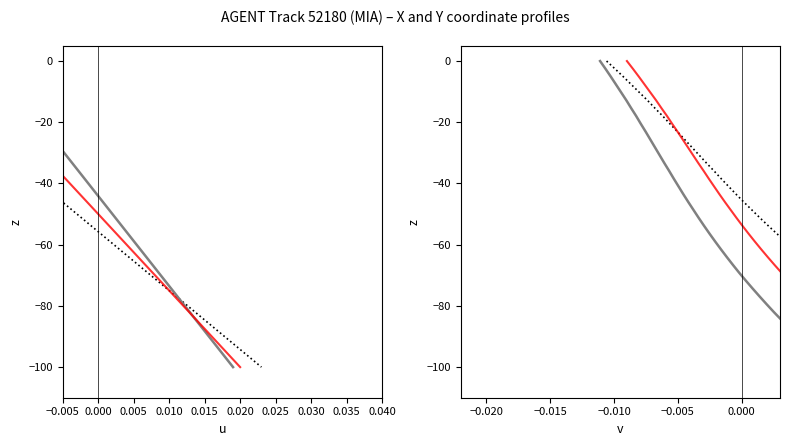

True or false: X dotted has a value of -140.9 at 32.

False